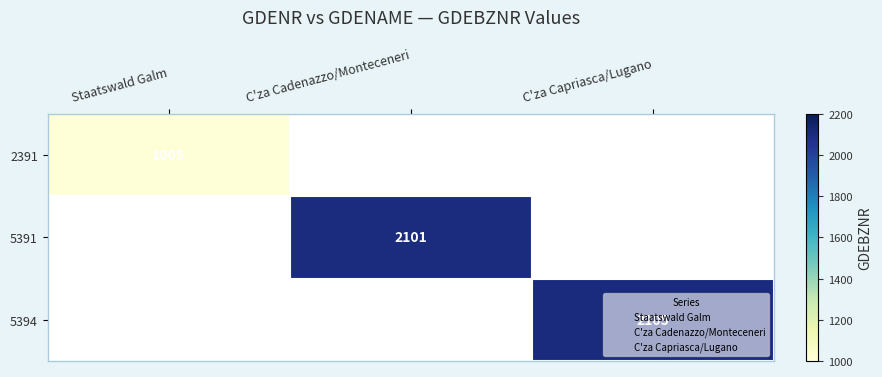

Is it true that 2391 equals 1572.1 at Staatswald Galm?

False